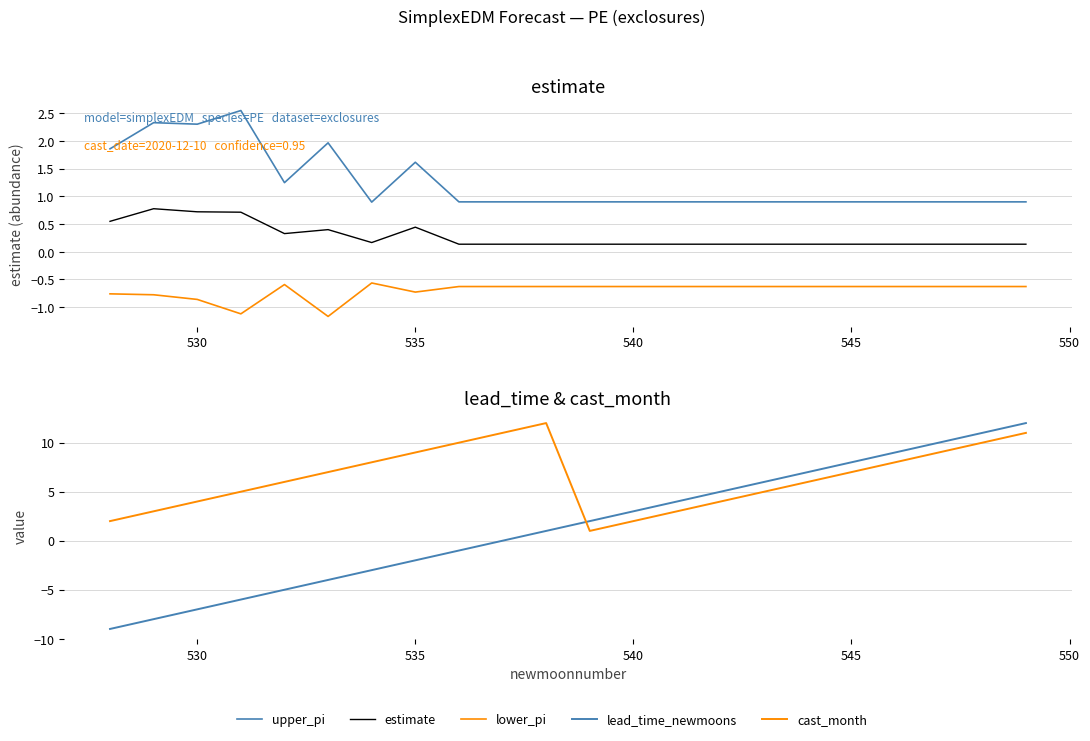

How many data points in cast_month are above 7?

9